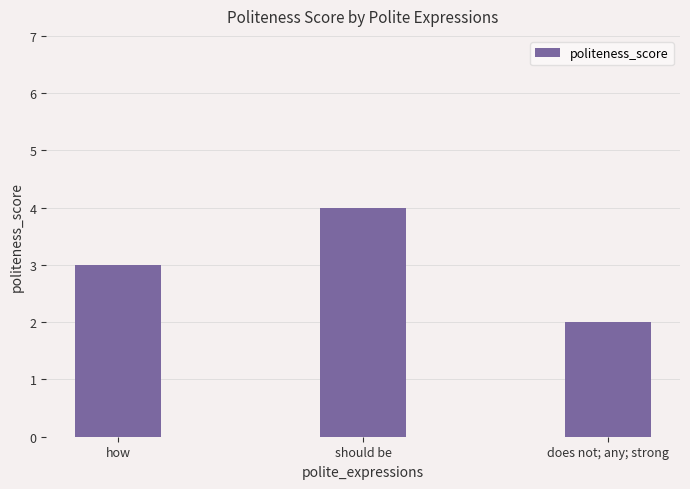

How many bars are there in total?

3